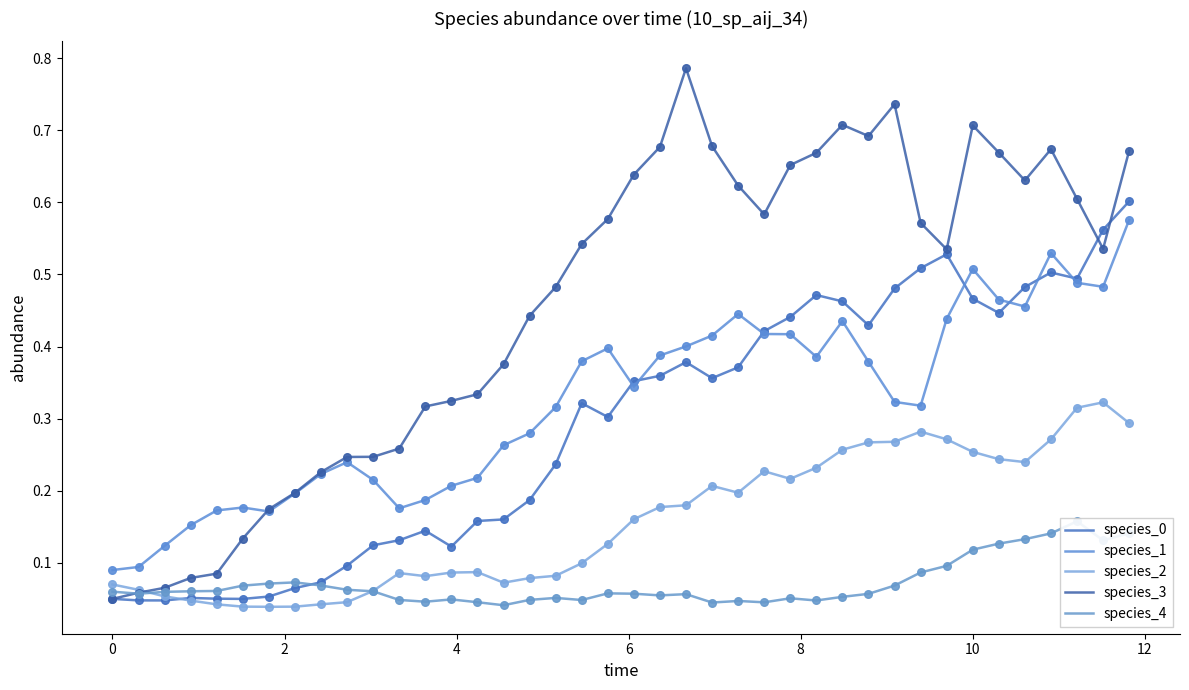

Reading left to right, list all the values displayed in this chart.

species_0: 0.1	0.0	0.0	0.1	0.1	0.0	0.1	0.1	0.1	0.1	0.1	0.1	0.1	0.1	0.2	0.2	0.2	0.2	0.3	0.3	0.4	0.4	0.4	0.4	0.4	0.4	0.4	0.5	0.5	0.4	0.5	0.5	0.5	0.5	0.4	0.5	0.5	0.5	0.6	0.6
species_1: 0.1	0.1	0.1	0.2	0.2	0.2	0.2	0.2	0.2	0.2	0.2	0.2	0.2	0.2	0.2	0.3	0.3	0.3	0.4	0.4	0.3	0.4	0.4	0.4	0.4	0.4	0.4	0.4	0.4	0.4	0.3	0.3	0.4	0.5	0.5	0.5	0.5	0.5	0.5	0.6
species_2: 0.1	0.1	0.1	0.0	0.0	0.0	0.0	0.0	0.0	0.0	0.1	0.1	0.1	0.1	0.1	0.1	0.1	0.1	0.1	0.1	0.2	0.2	0.2	0.2	0.2	0.2	0.2	0.2	0.3	0.3	0.3	0.3	0.3	0.3	0.2	0.2	0.3	0.3	0.3	0.3
species_3: 0.1	0.1	0.1	0.1	0.1	0.1	0.2	0.2	0.2	0.2	0.2	0.3	0.3	0.3	0.3	0.4	0.4	0.5	0.5	0.6	0.6	0.7	0.8	0.7	0.6	0.6	0.7	0.7	0.7	0.7	0.7	0.6	0.5	0.7	0.7	0.6	0.7	0.6	0.5	0.7
species_4: 0.1	0.1	0.1	0.1	0.1	0.1	0.1	0.1	0.1	0.1	0.1	0.0	0.0	0.0	0.0	0.0	0.0	0.1	0.0	0.1	0.1	0.1	0.1	0.0	0.0	0.0	0.1	0.0	0.1	0.1	0.1	0.1	0.1	0.1	0.1	0.1	0.1	0.2	0.1	0.1